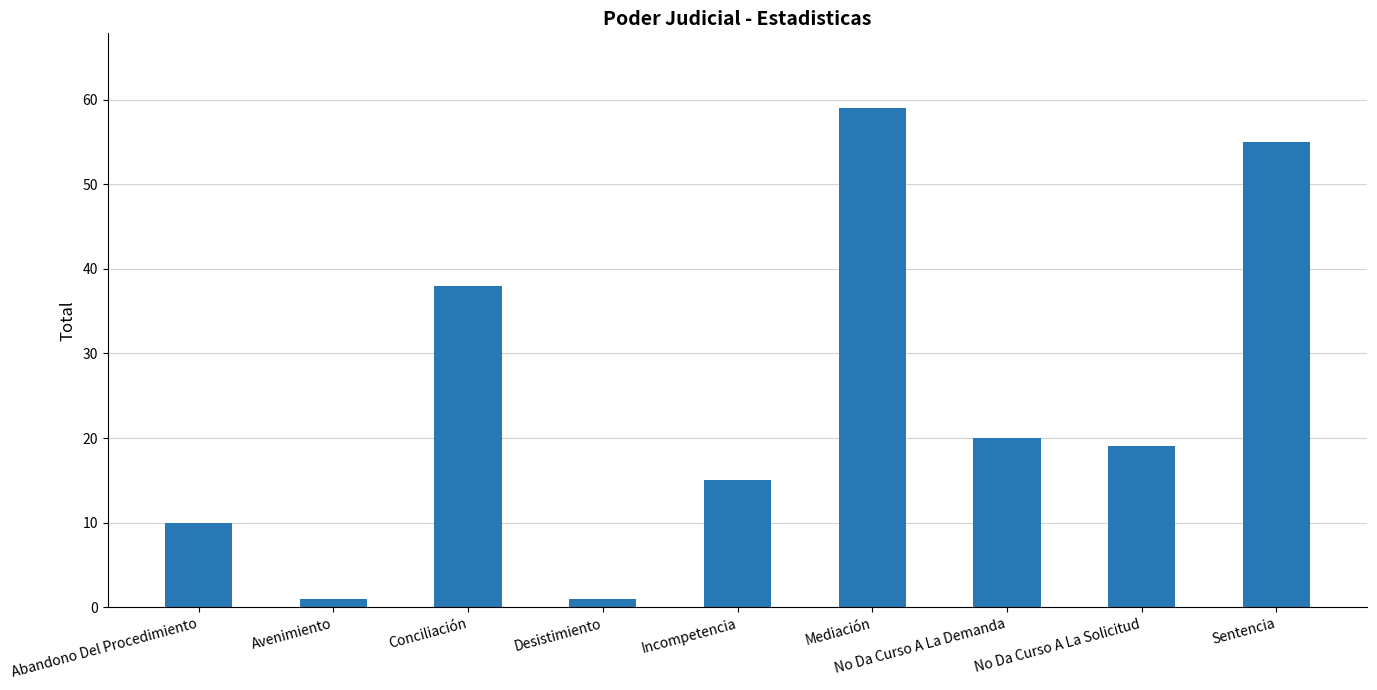

What is the average value?

24